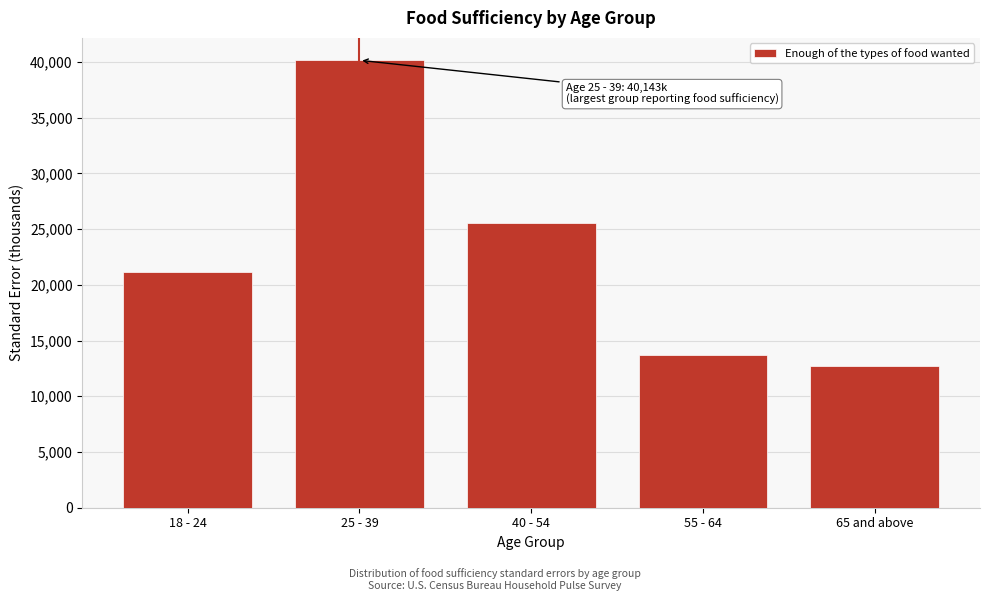

Reading left to right, what are all the values shown in this chart?

21104.2	40142.9	25566.5	13702.5	12691.6